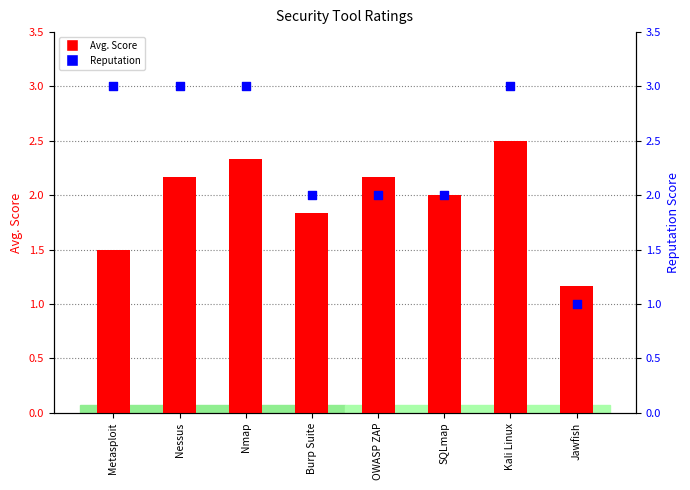

Is the value of Avg. at Burp Suite greater than the value of Reputation at Nessus?

No